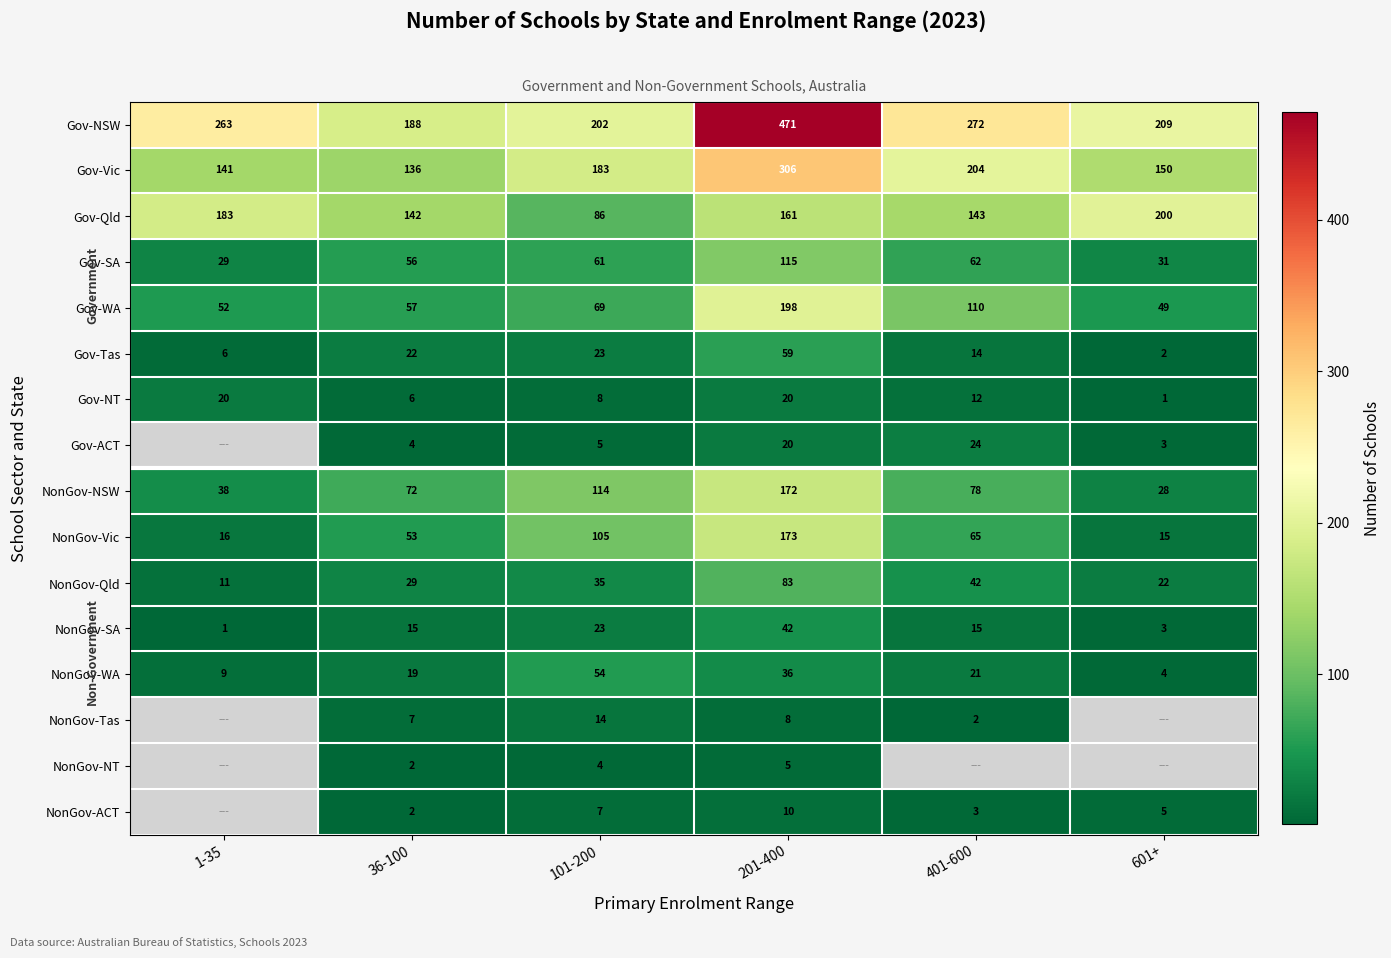

What is the difference between the highest and lowest values at 201-400?

466